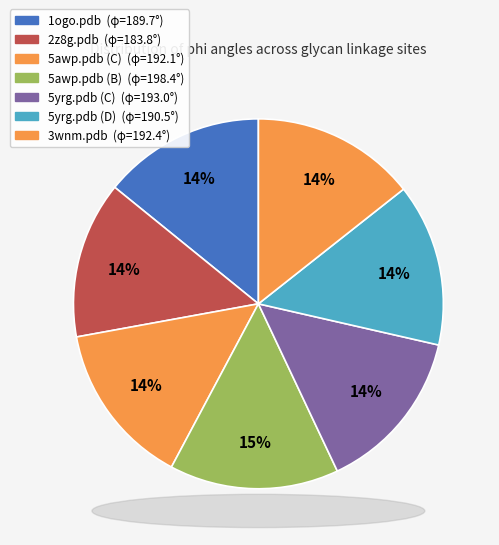

Count the number of slices in the pie.

7